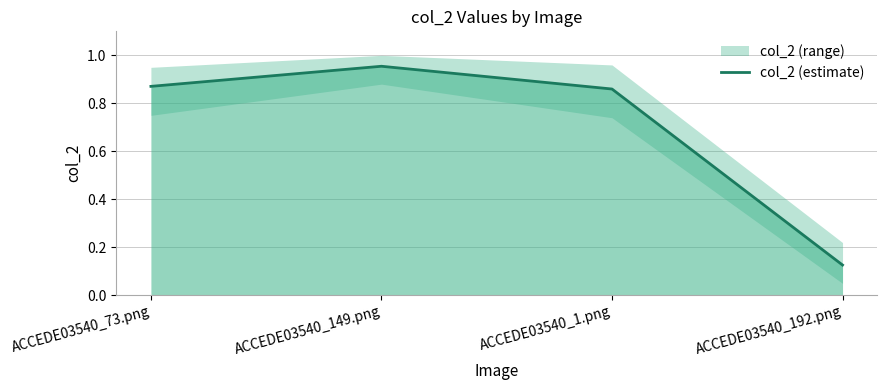

Which category has the highest value across all series?

ACCEDE03540_149.png